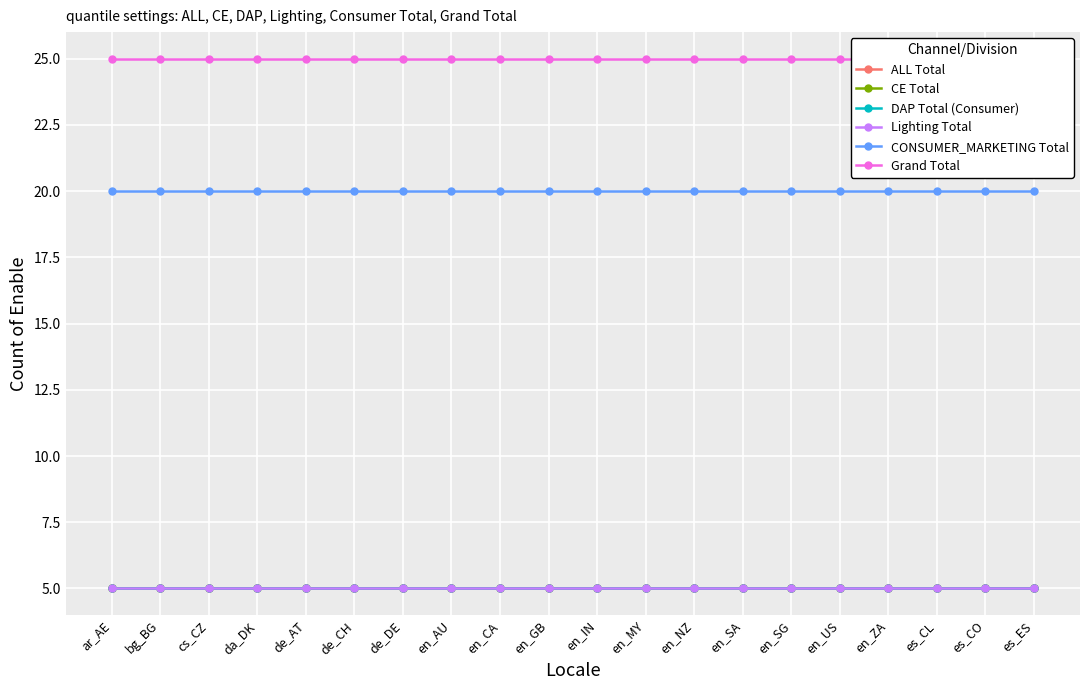

True or false: Lighting Total has more than 2 points higher than both neighbors.

False